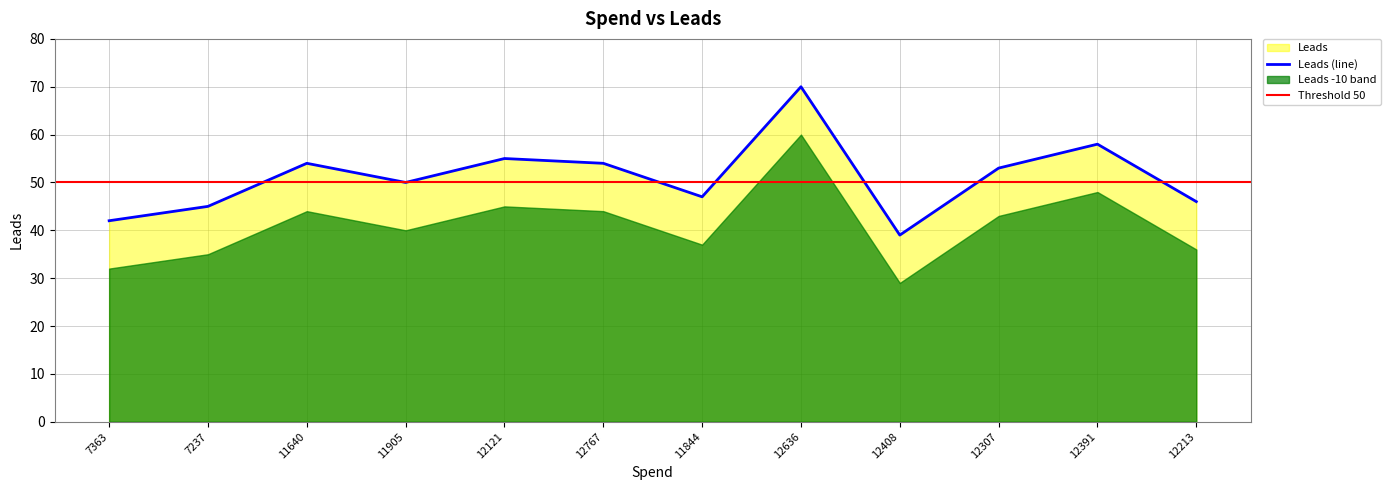

True or false: Leads (line) has a value of 53 at 12307.

True